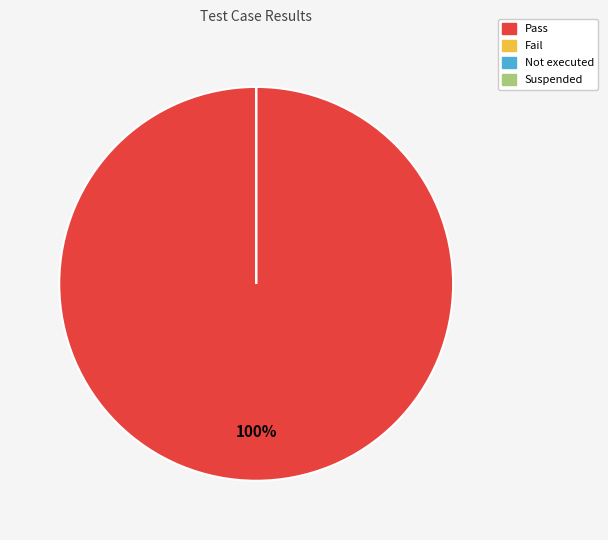

True or false: Pass accounts for 100% of the total.

True